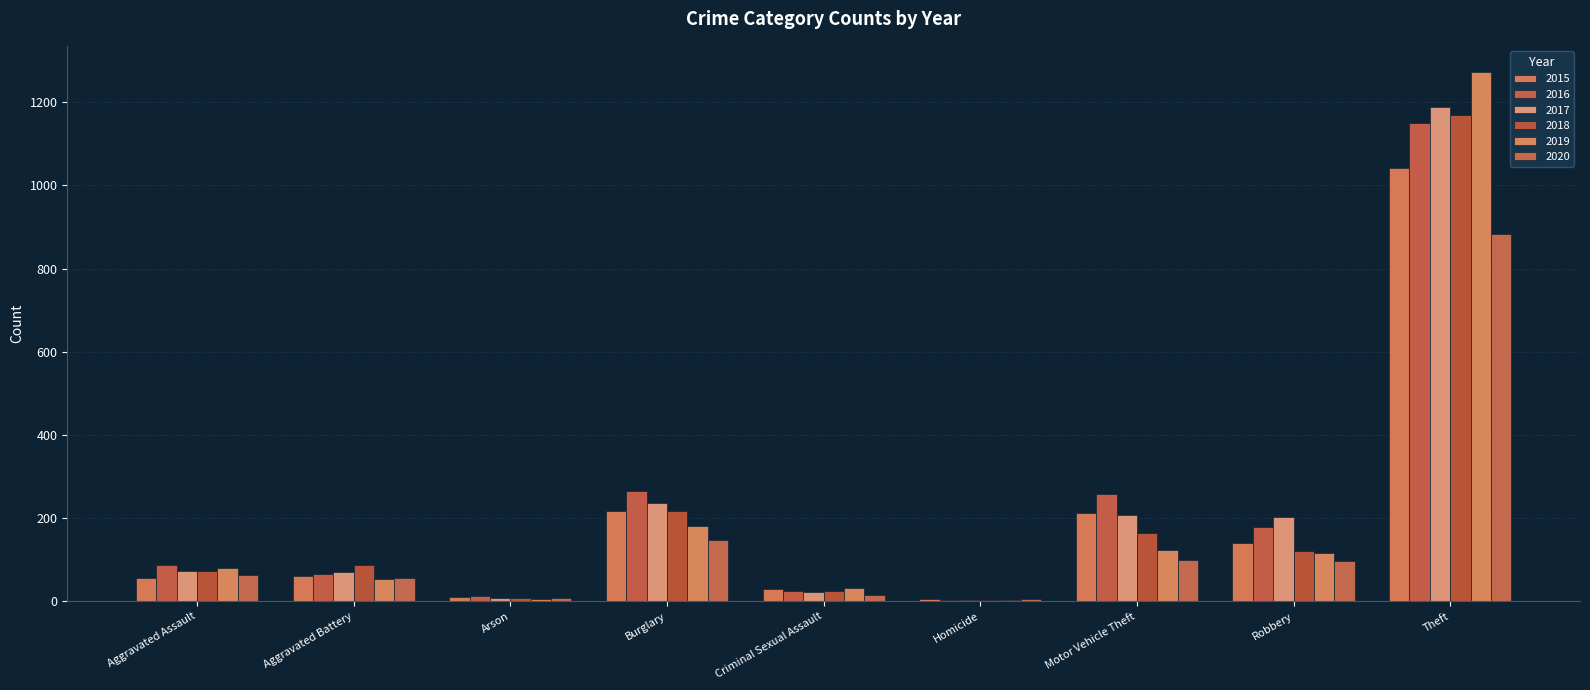

Count the number of categories in the chart.

9